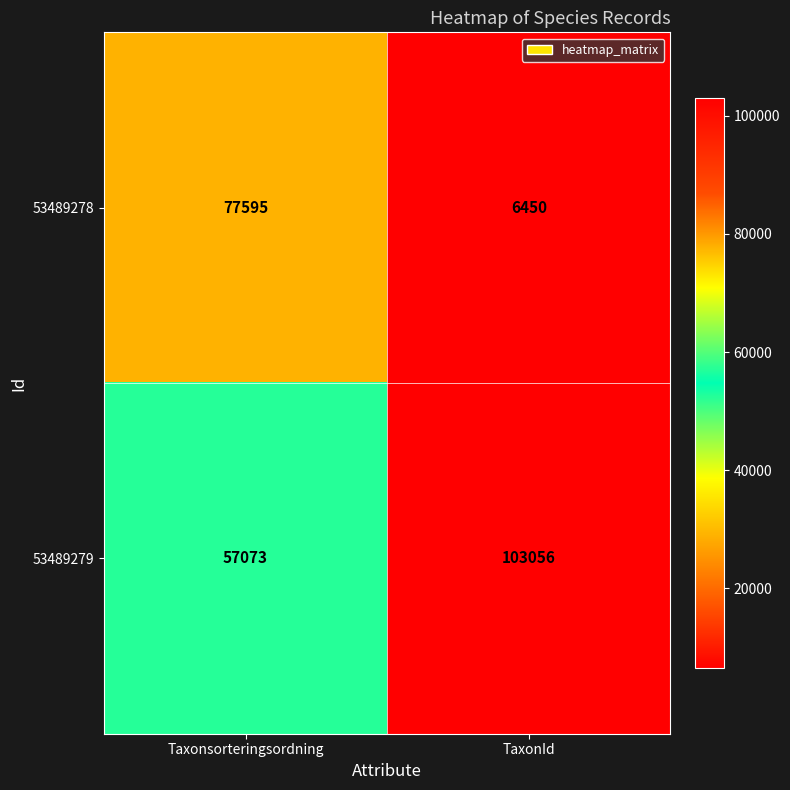

What is the difference between the 53489278 values at TaxonId and Taxonsorteringsordning?

71145